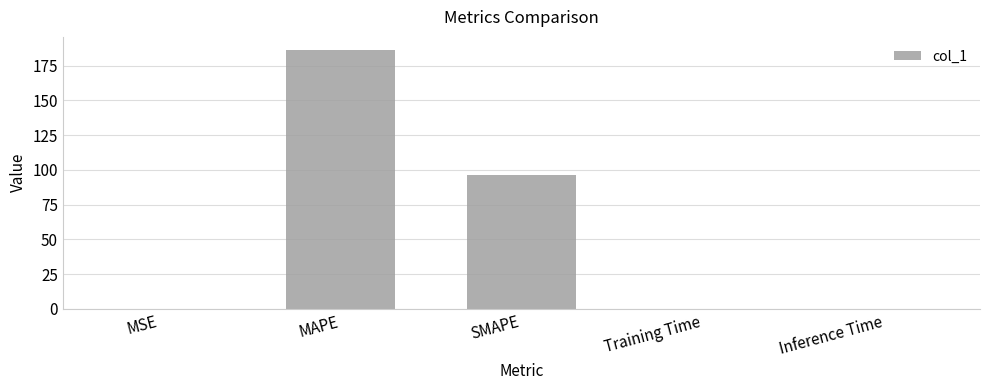

How many categories are shown in the chart?

5